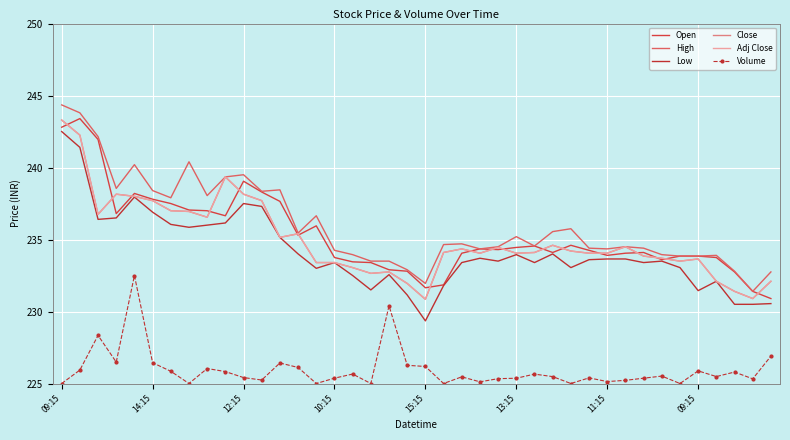

Does the chart display data point markers on the line(s)?

No